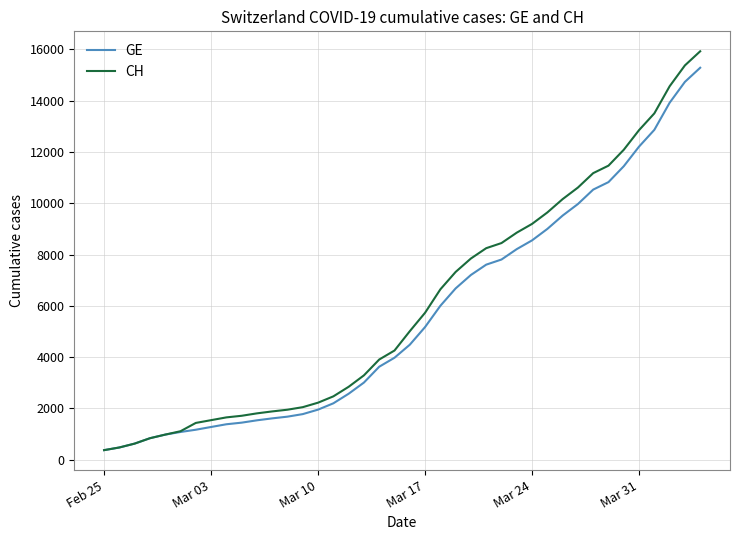

What is the minimum value shown in the chart?

375